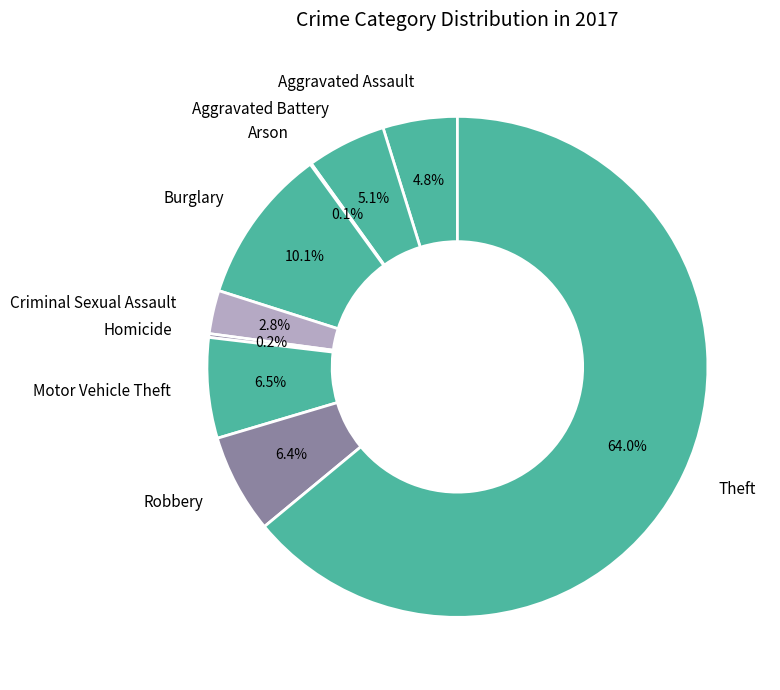

Is it true that Robbery is 1% of the pie?

False